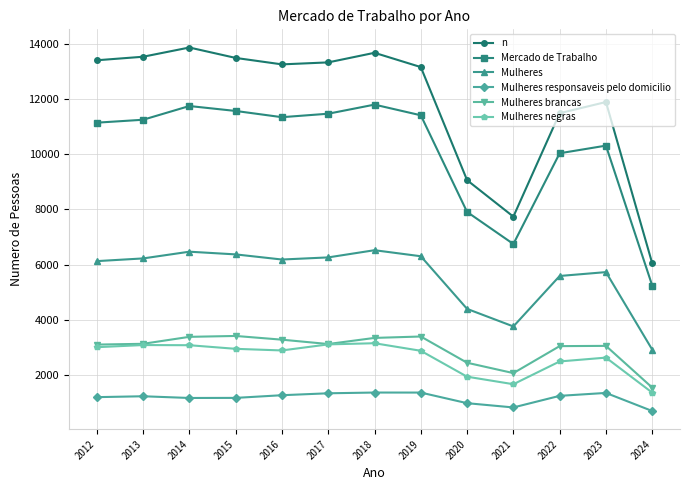

Where does the Mulheres brancas series first go above 3117?

2013